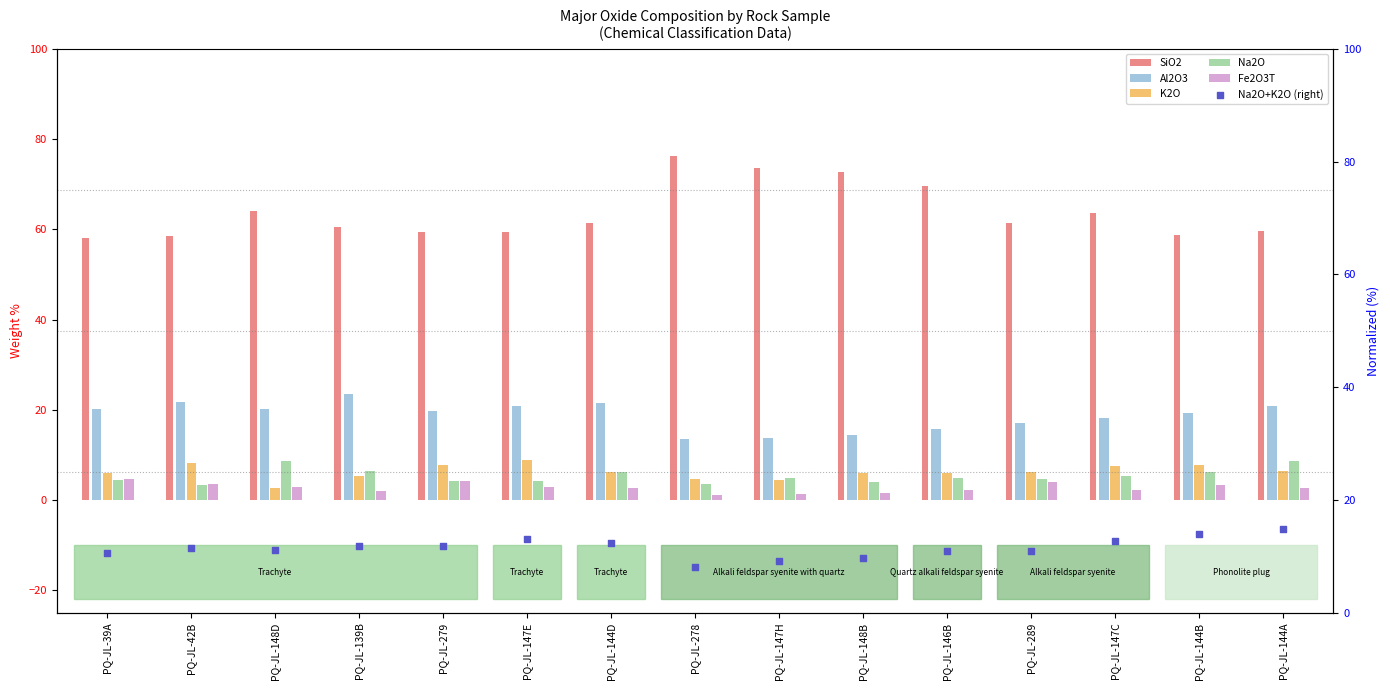

Is the value of SiO2 at PQ-JL-144B greater than the value of Fe2O3T at PQ-JL-278?

Yes